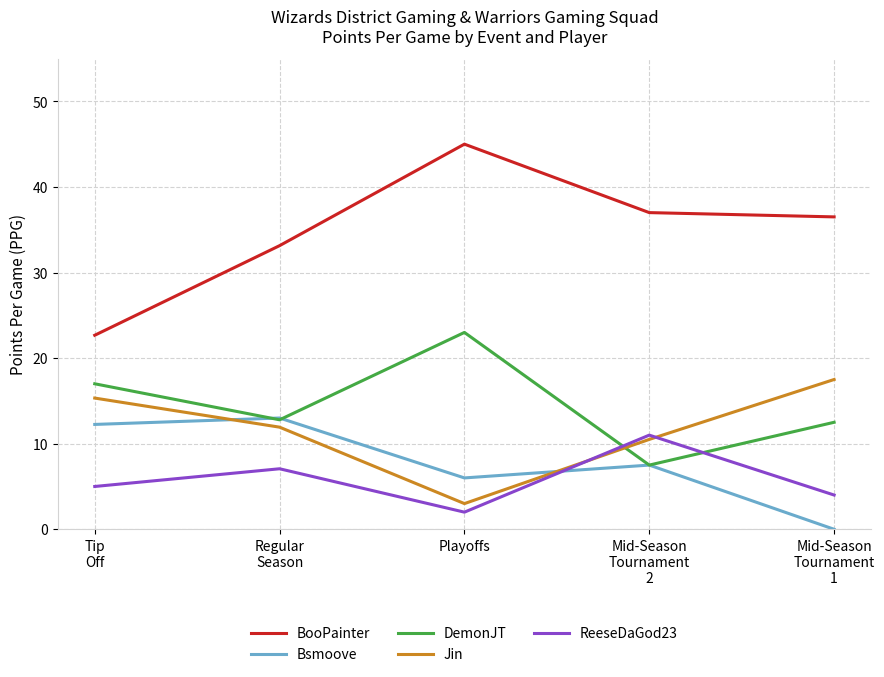

True or false: ReeseDaGod23 has more than 1 interior local peaks.

True